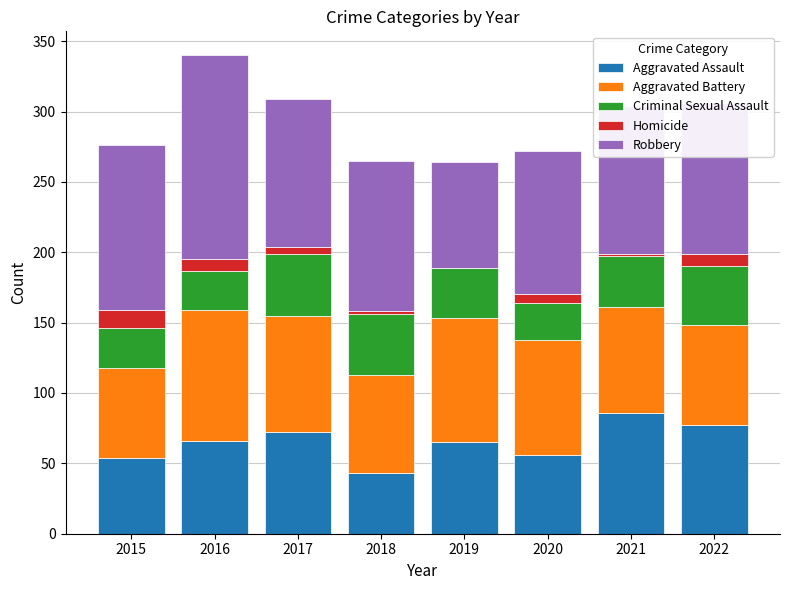

What value does the Aggravated Assault series have at 2017, to the nearest 10?

70